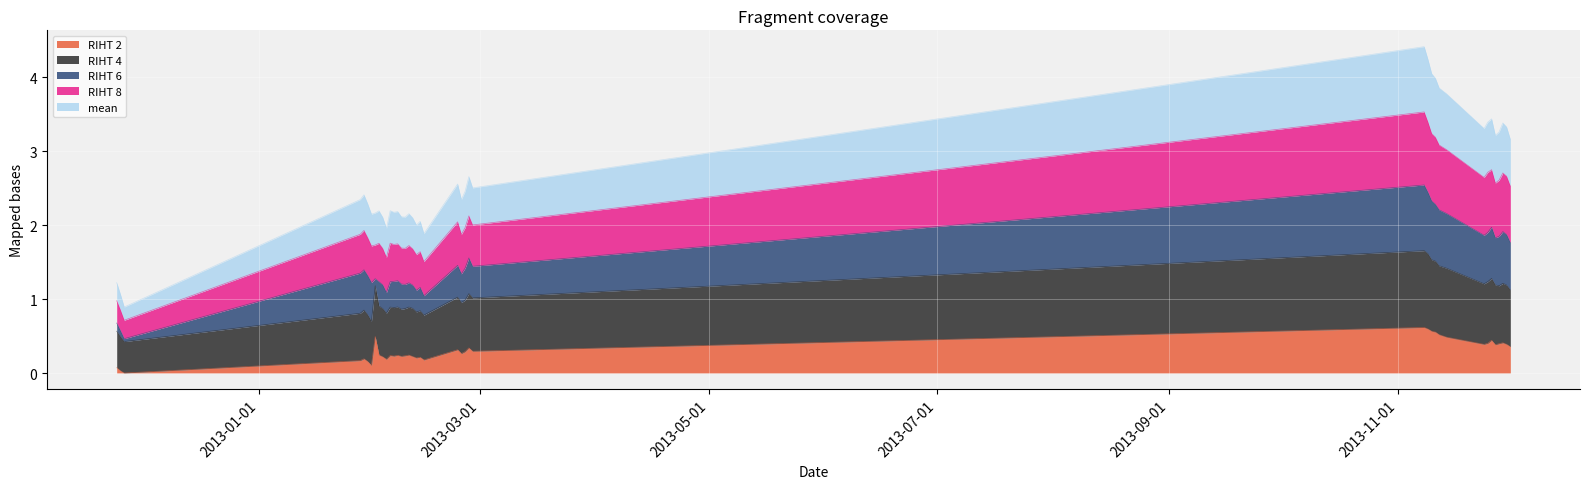

Which series has the widest spread of values?

mean